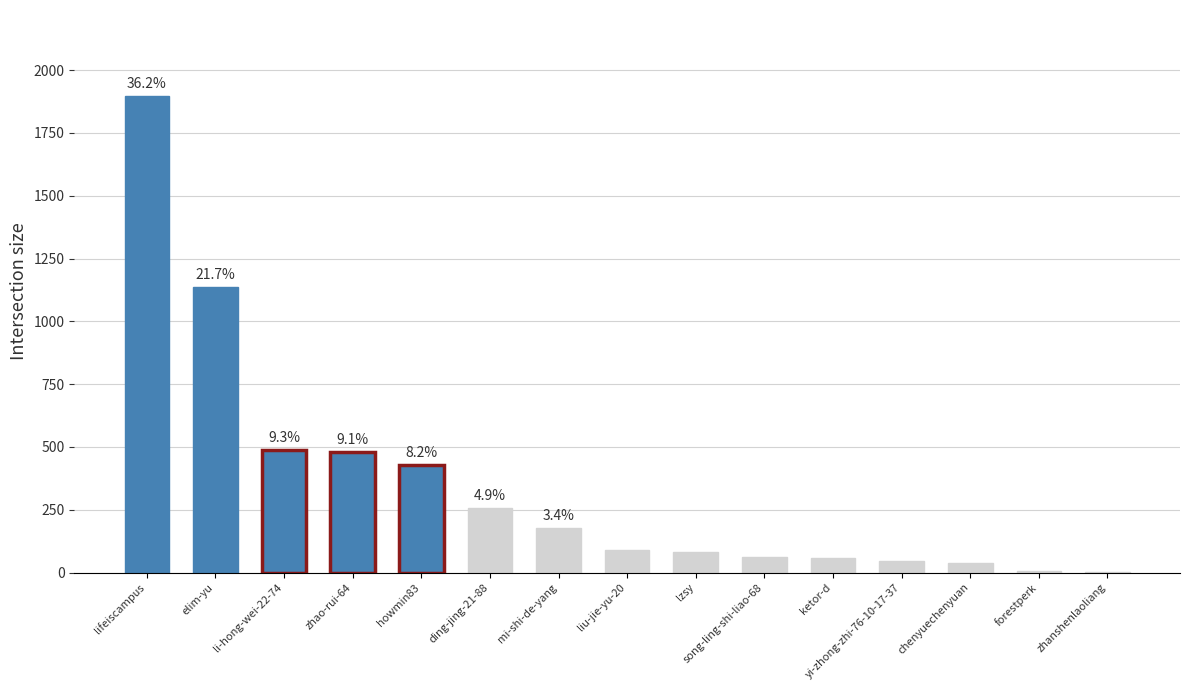

Which label corresponds to the largest value in the chart?

lifeiscampus